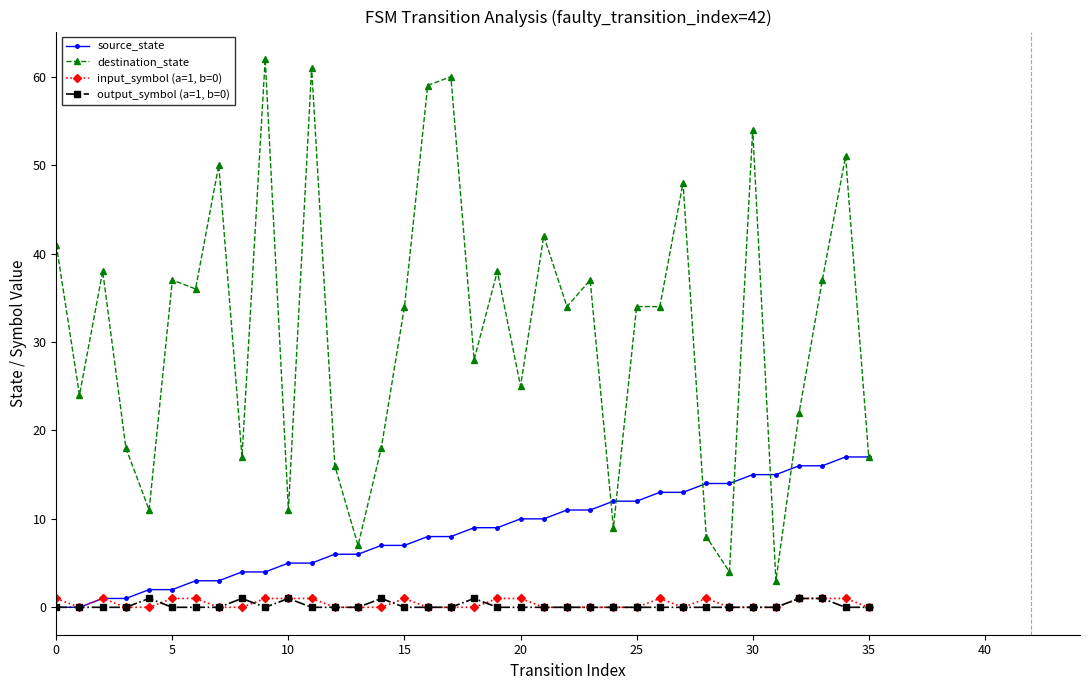

Which series has the largest total across all categories?

destination_state